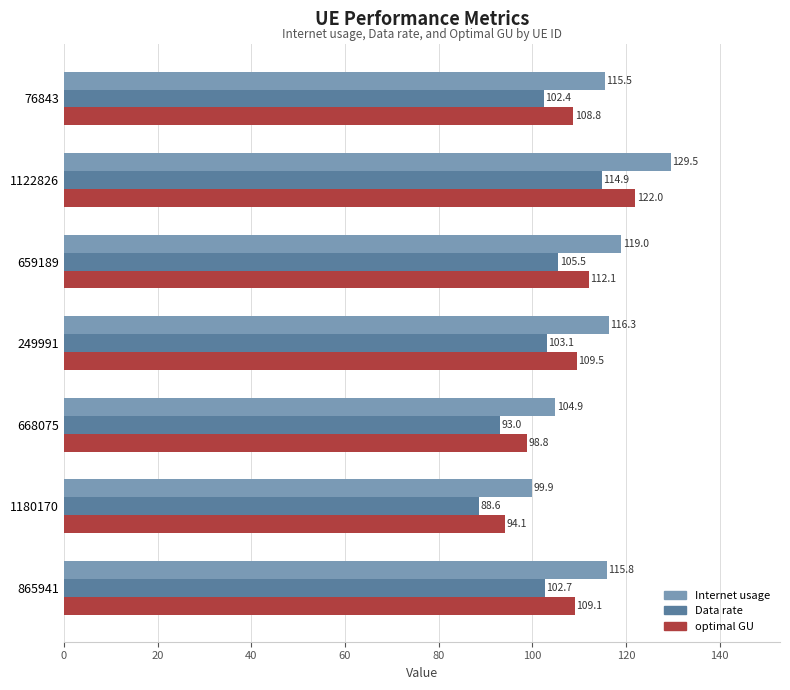

At which label is Internet usage closest to 114?

76843